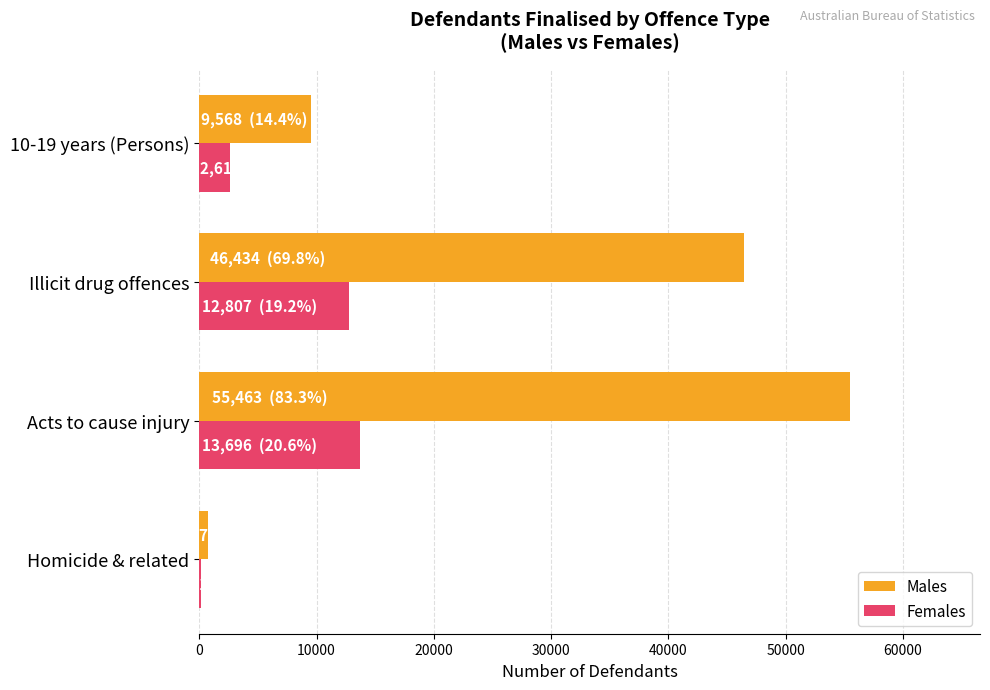

What are all the series names shown in the legend?

Males, Females